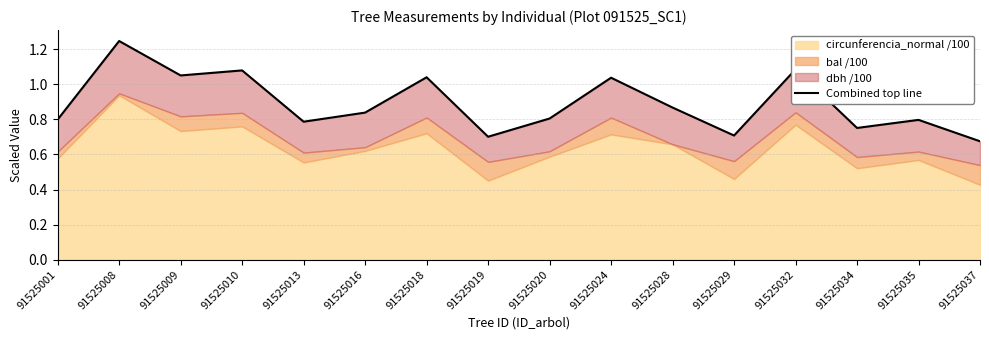

What is the average value?

0.9